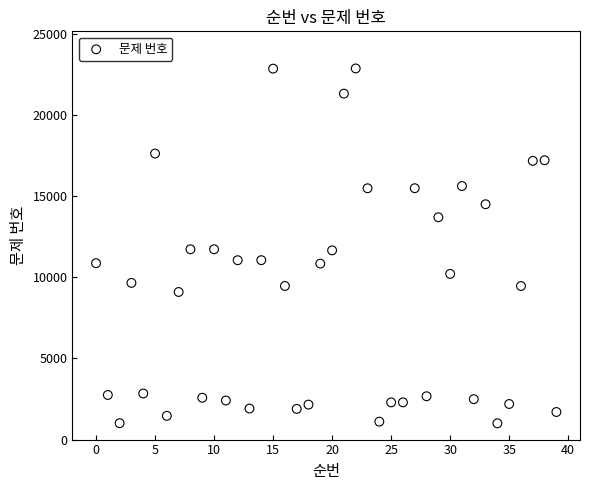

What is the range of Y values (max minus min)?

21866